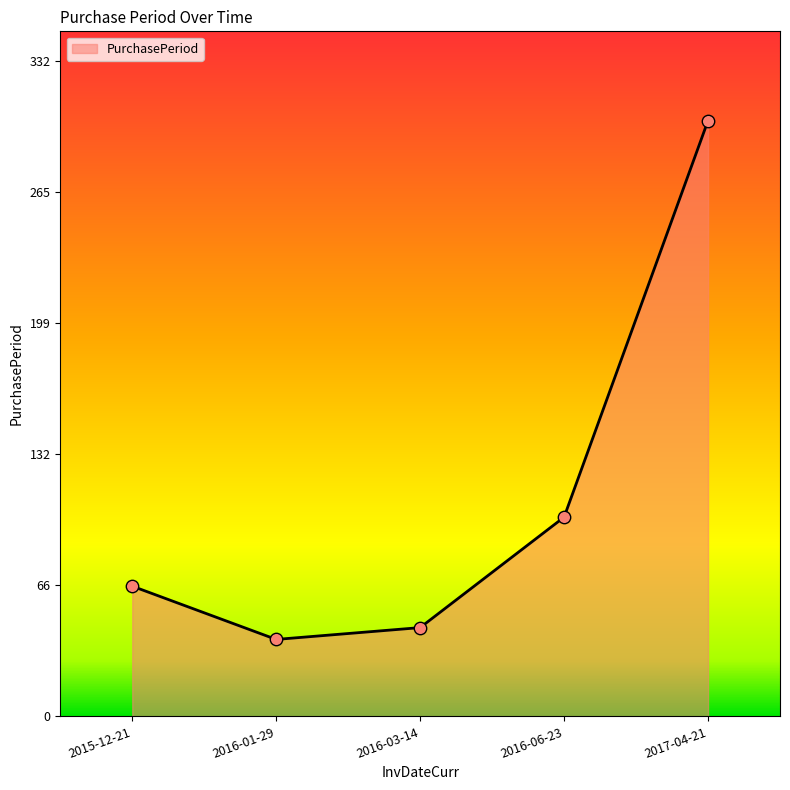

What is the ratio of the value at 2017-04-21 to the value at 2016-03-14?

6.7